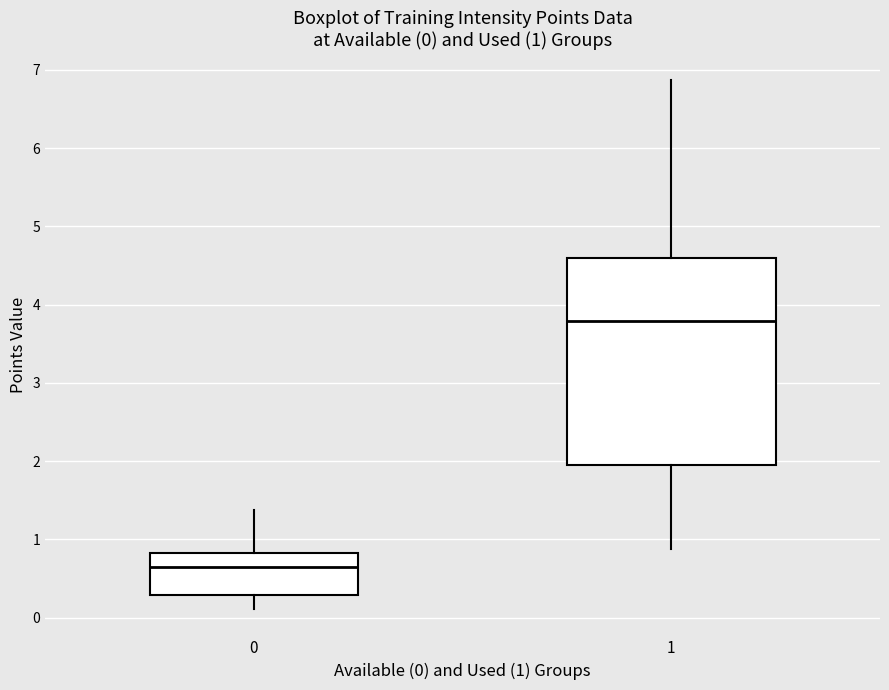

Comparing the boxes themselves (not the whiskers), which one is the tallest?

1